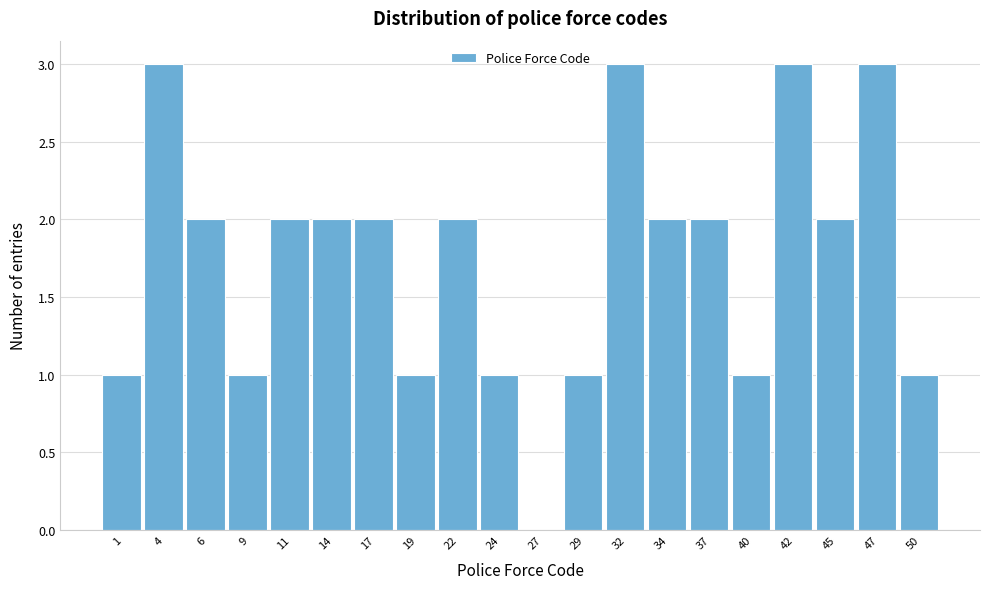

Reading left to right, transcribe this chart: for each bar, give the range it covers on the x-axis and its height. Neither the bar edges nor the heights are printed on the chart, so give them approximately, as read against the axes.

0.00 to 2.55: 1
2.55 to 5.10: 3
5.10 to 7.65: 2
7.65 to 10.20: 1
10.20 to 12.75: 2
12.75 to 15.30: 2
15.30 to 17.85: 2
17.85 to 20.40: 1
20.40 to 22.95: 2
22.95 to 25.50: 1
25.50 to 28.05: 0
28.05 to 30.60: 1
30.60 to 33.15: 3
33.15 to 35.70: 2
35.70 to 38.25: 2
38.25 to 40.80: 1
40.80 to 43.35: 3
43.35 to 45.90: 2
45.90 to 48.45: 3
48.45 to 51.00: 1